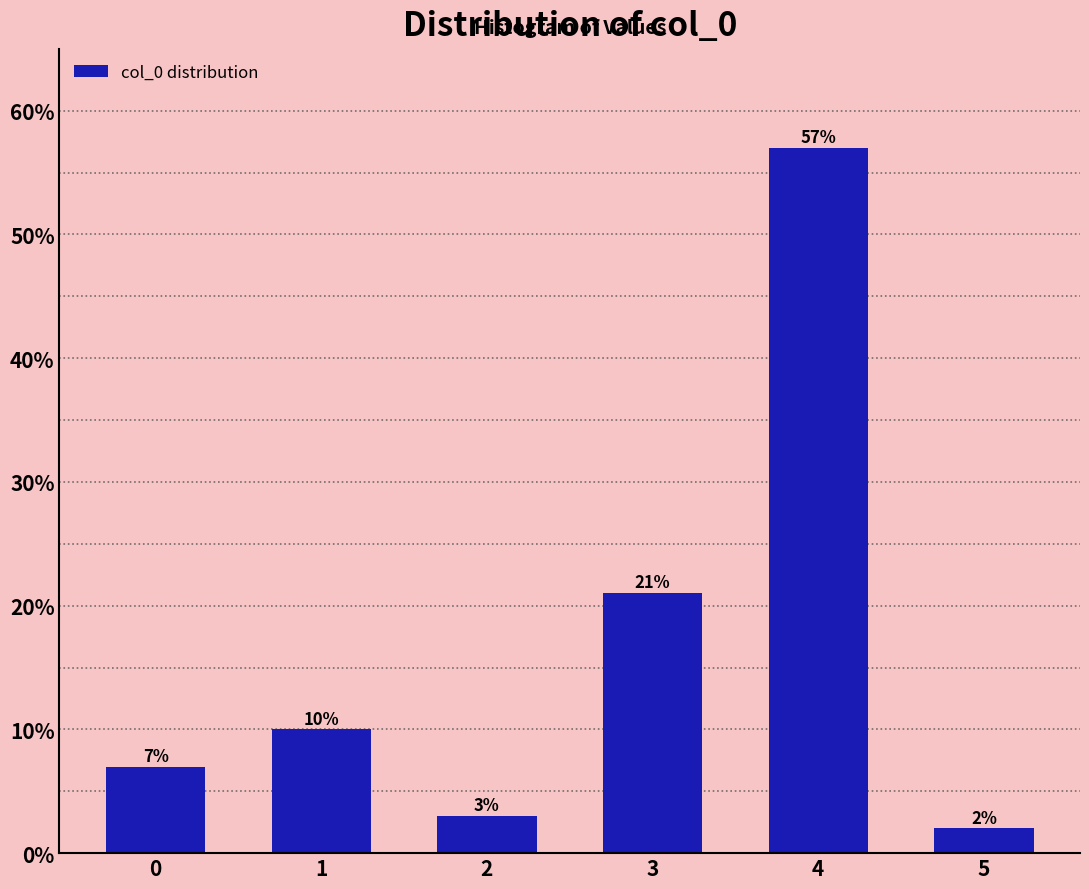

Reading left to right, transcribe all the data shown in this chart.

0=7.0	1=10.0	2=3.0	3=21.0	4=57.0	5=2.0